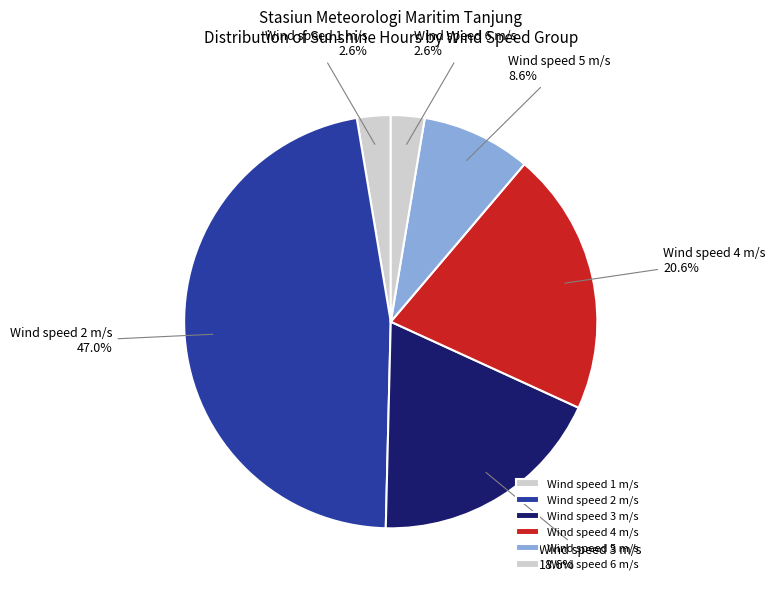

How many segments does this pie chart have?

6